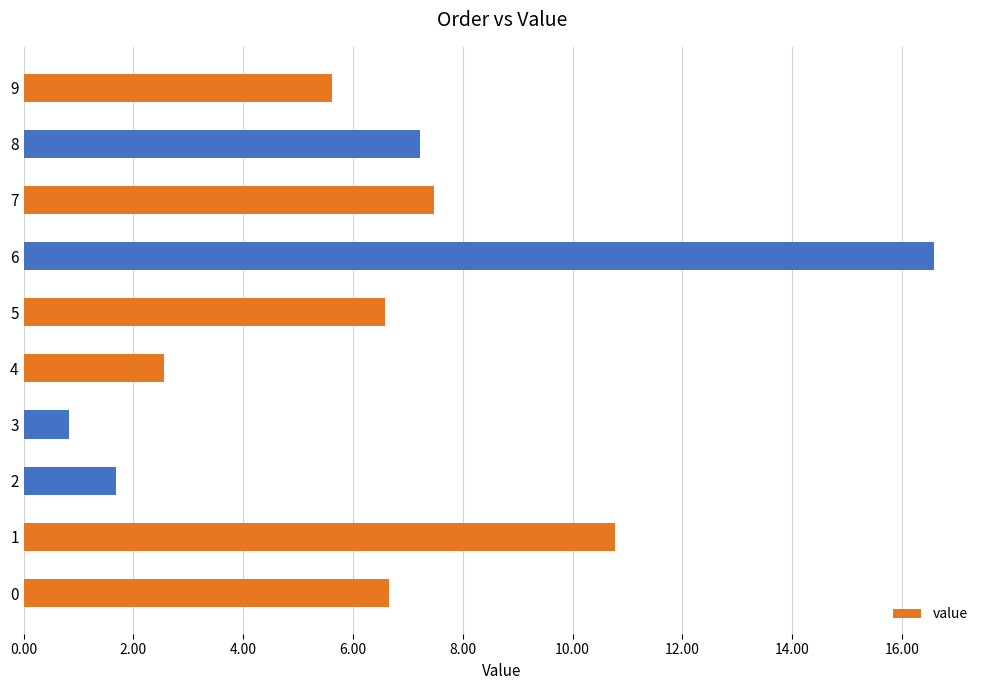

Which label corresponds to the largest value in the chart?

6